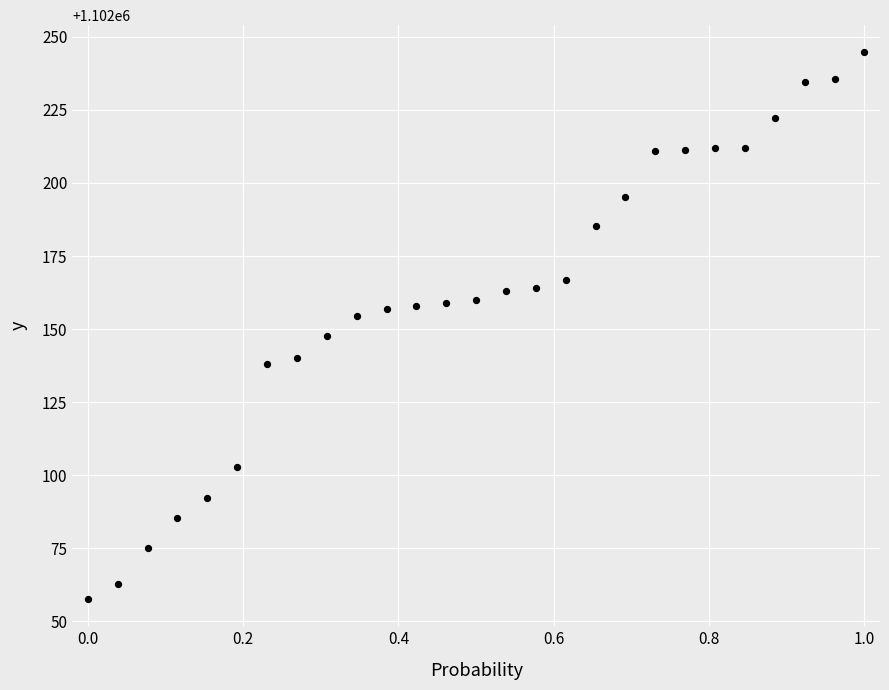

What is the range of Y values (max minus min)?

187.1